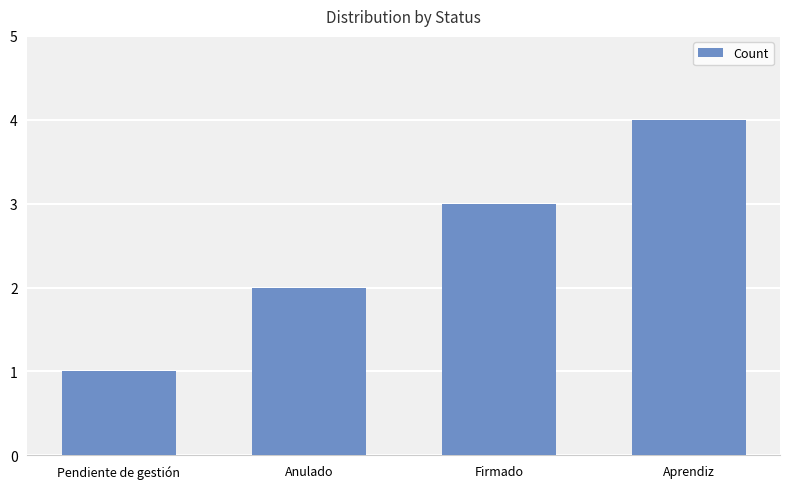

What is the difference between the second highest and minimum values?

2